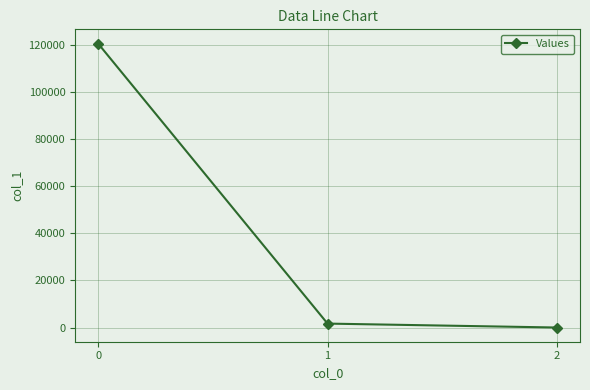

What is the change in value from 0 to 2?

-120422.4